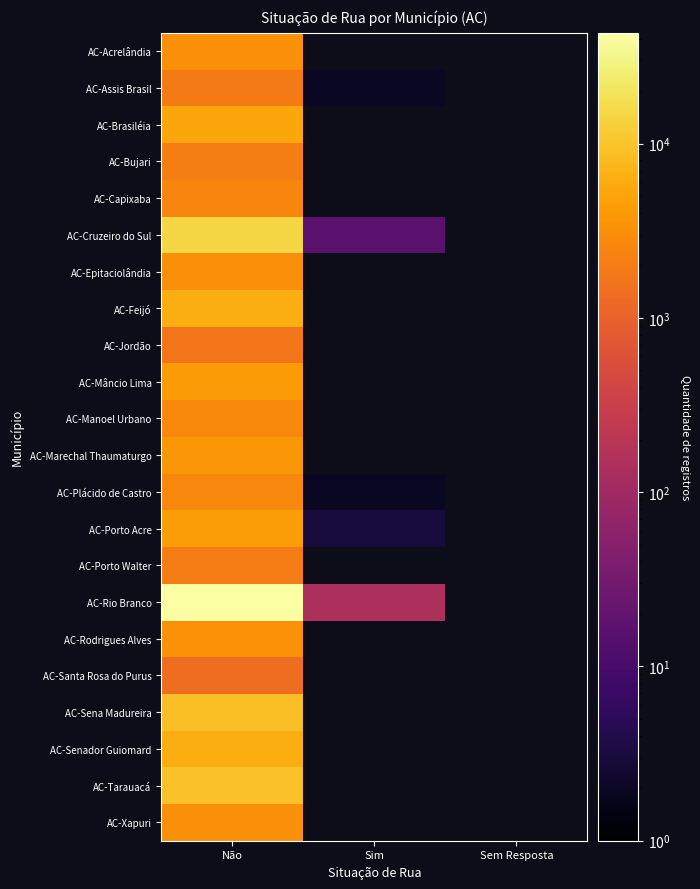

Is the value of AC-Assis Brasil at Sim greater than the value of AC-Manoel Urbano at Sim?

No